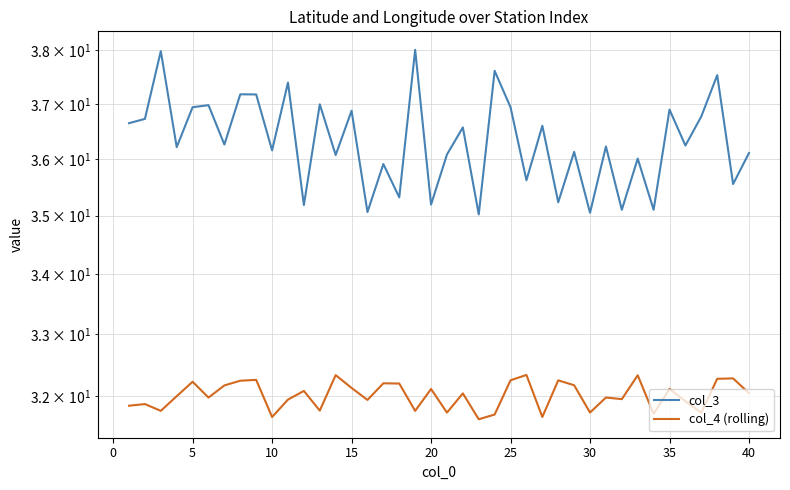

Which series has the largest range (max minus min)?

col_3